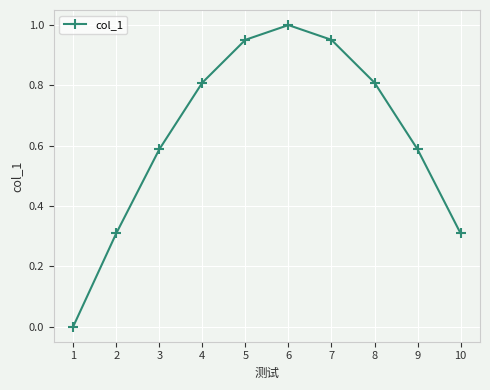

At which category does the chart reach its peak across all series?

6